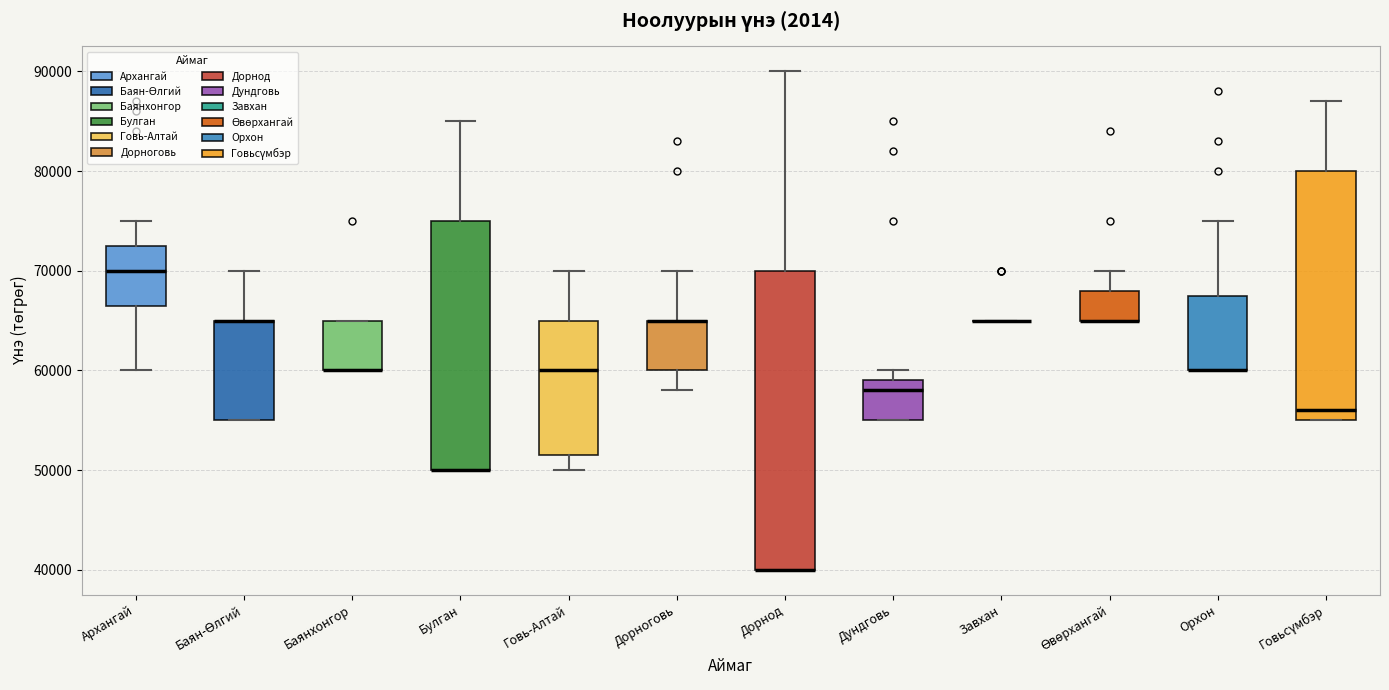

Reading left to right, read every box against the y-axis: the position of its median line, the range the box covers, and the ends of its whiskers. The values are not printed on the chart, so give them approximately, as read against the axis.

Архангай: median 70000, box 67000 to 73000, whiskers 60000 to 75000
Баян-Өлгий: median 65000 (drawn on the box's upper edge), box 55000 to 65000, whiskers 55000 to 70000
Баянхонгор: median 60000 (drawn on the box's lower edge), box 60000 to 65000, whiskers 60000 to 65000
Булган: median 50000 (drawn on the box's lower edge), box 50000 to 75000, whiskers 50000 to 85000
Говь-Алтай: median 60000, box 52000 to 65000, whiskers 50000 to 70000
Дорноговь: median 65000 (drawn on the box's upper edge), box 60000 to 65000, whiskers 58000 to 70000
Дорнод: median 40000 (drawn on the box's lower edge), box 40000 to 70000, whiskers 40000 to 90000
Дундговь: median 58000, box 55000 to 59000, whiskers 55000 to 60000
Завхан: box collapsed to a line at 65000, whiskers 65000 to 65000
Өвөрхангай: median 65000 (drawn on the box's lower edge), box 65000 to 68000, whiskers 65000 to 70000
Орхон: median 60000 (drawn on the box's lower edge), box 60000 to 68000, whiskers 60000 to 75000
Говьсүмбэр: median 56000, box 55000 to 80000, whiskers 55000 to 87000